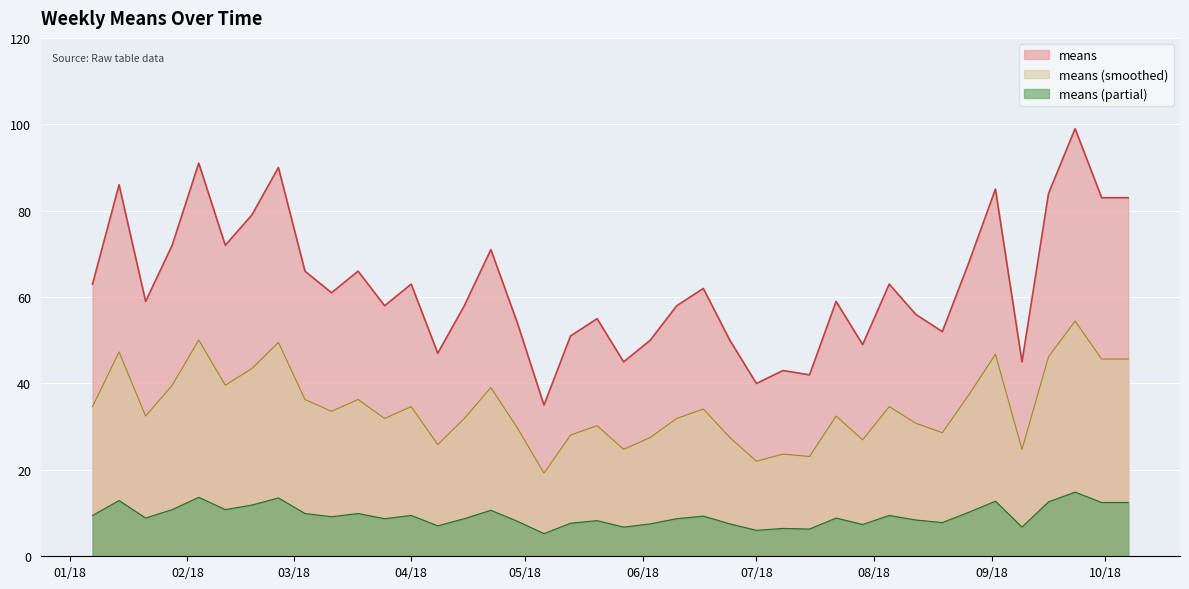

True or false: the data shows 55 at 2018-05-20.

True